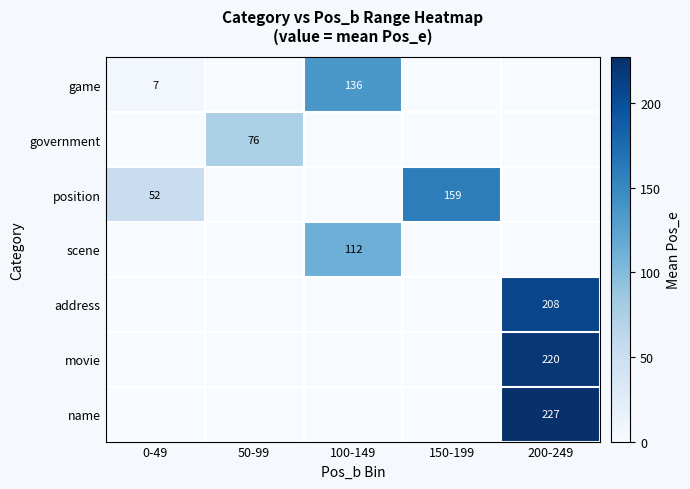

What is the difference between the game values at 0-49 and 100-149?

129